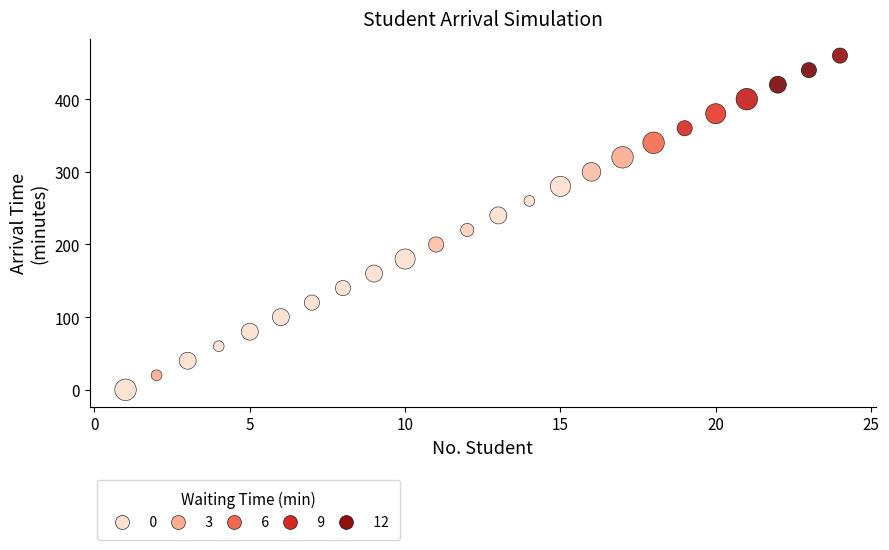

What is the range of X values (max minus min)?

23